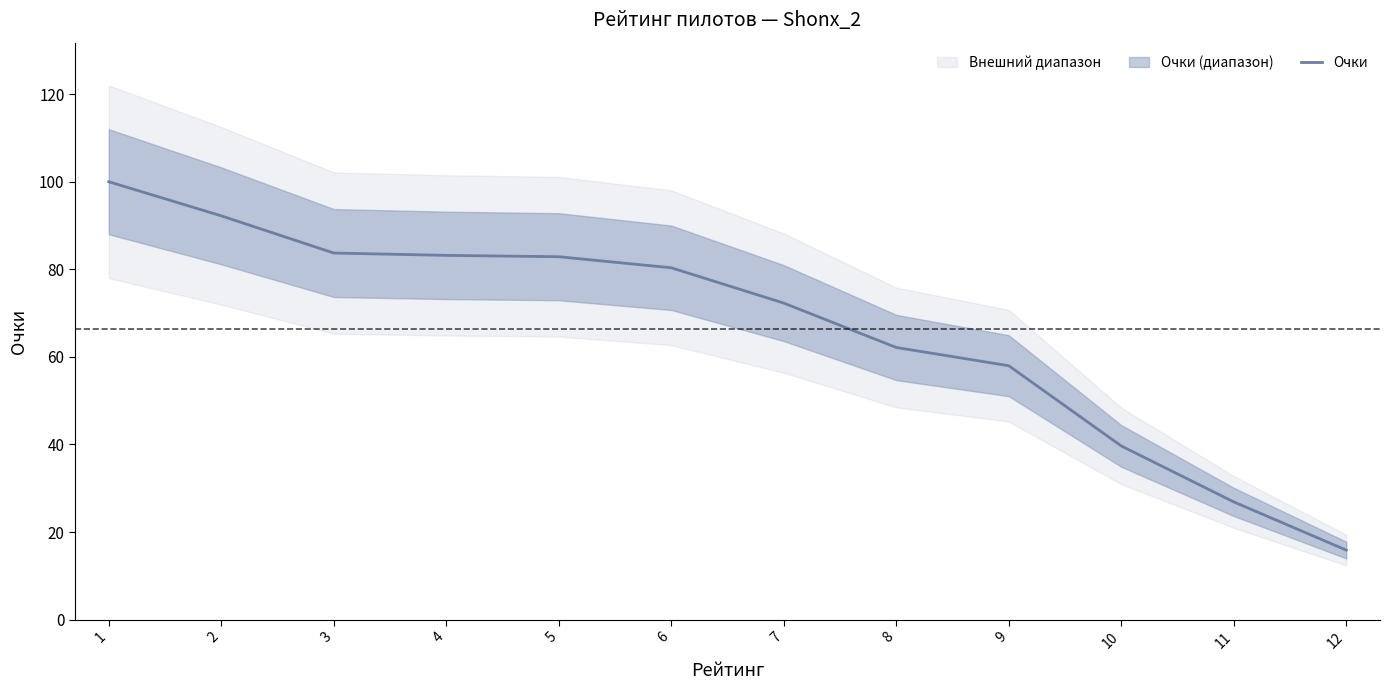

Where does the data first go above 80?

1